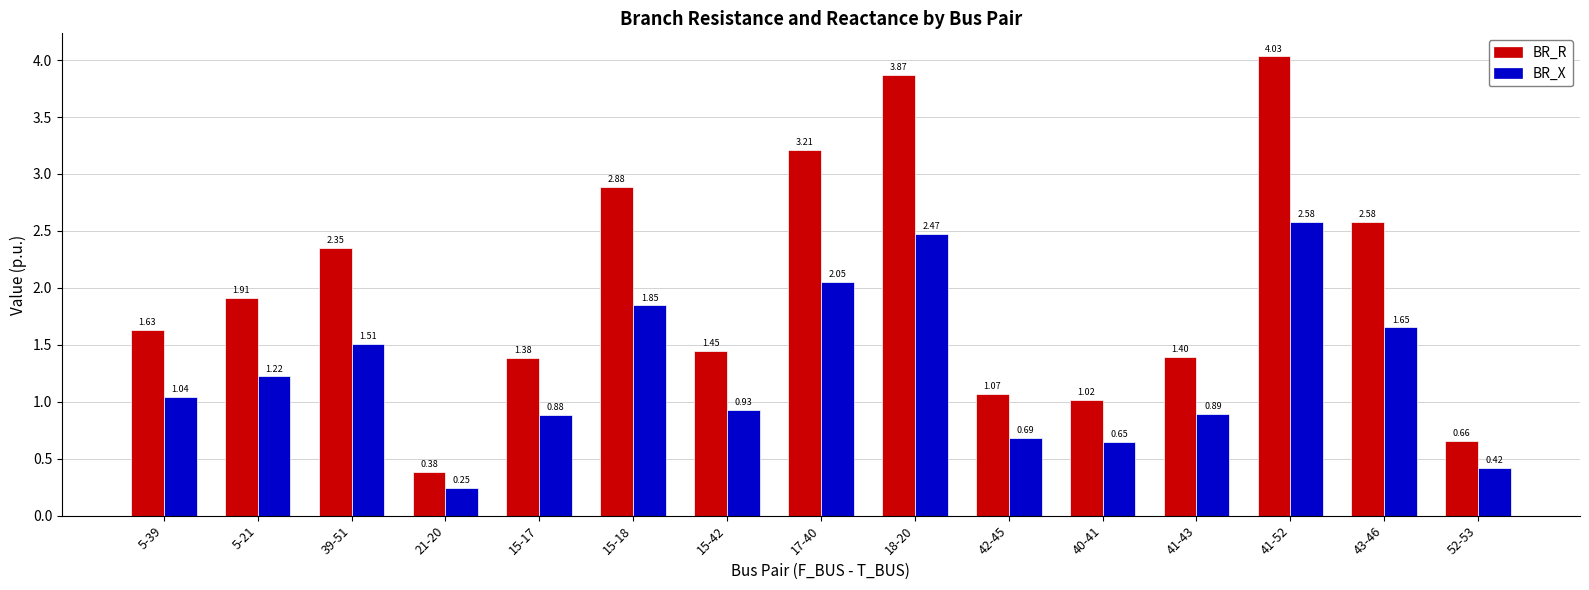

How many values in the BR_X series exceed 1?

8